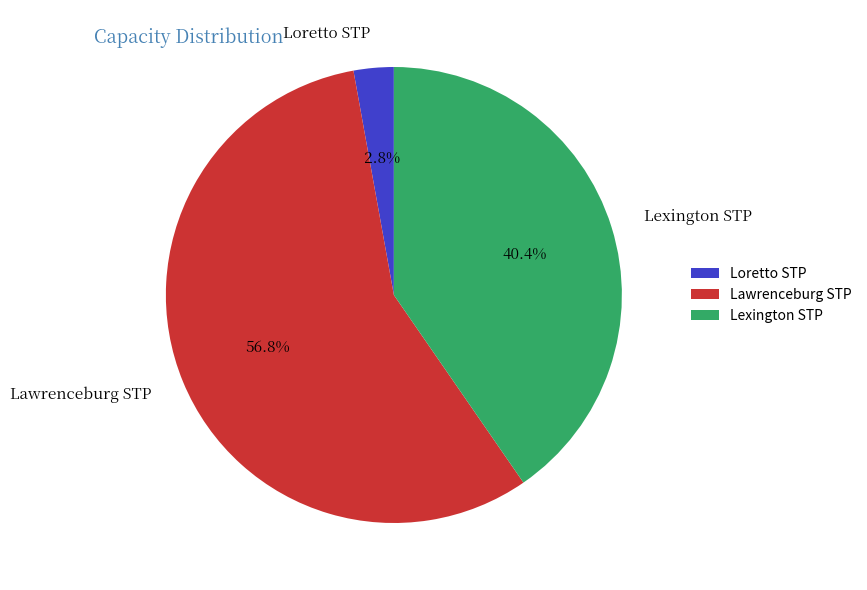

Does any single category account for the majority?

Yes